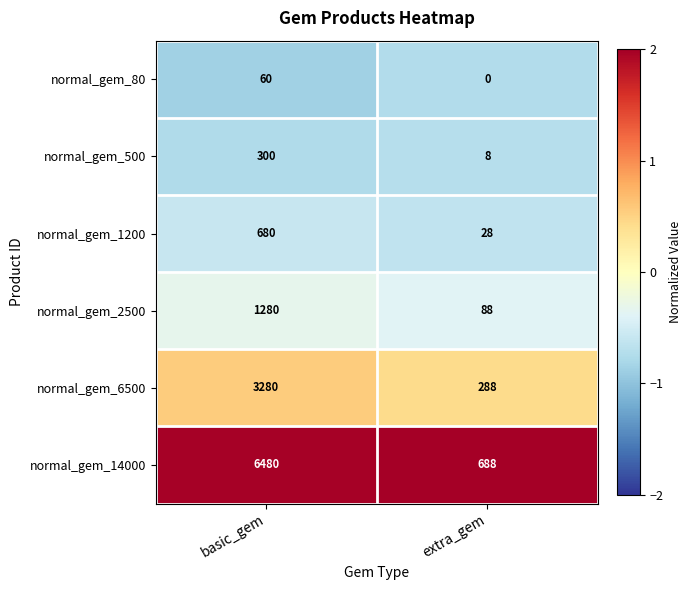

Which series has the widest spread of values?

normal_gem_14000